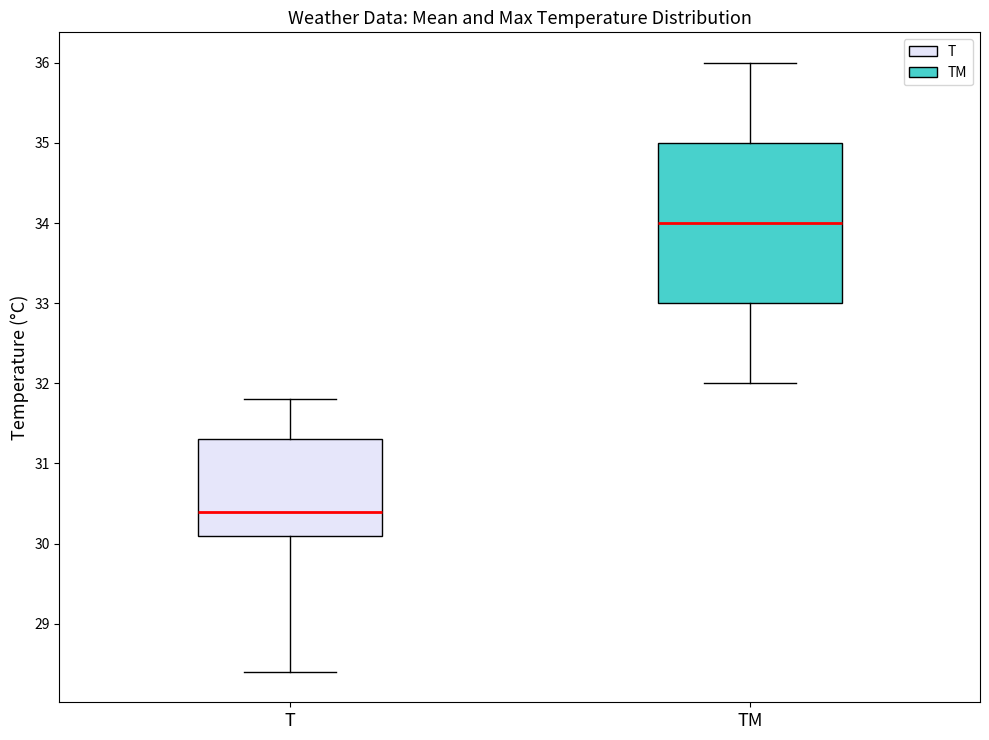

Where is the upper edge of the box for TM on the y-axis? The values are not printed on the chart, so give them approximately, as read against the axis.

35.0